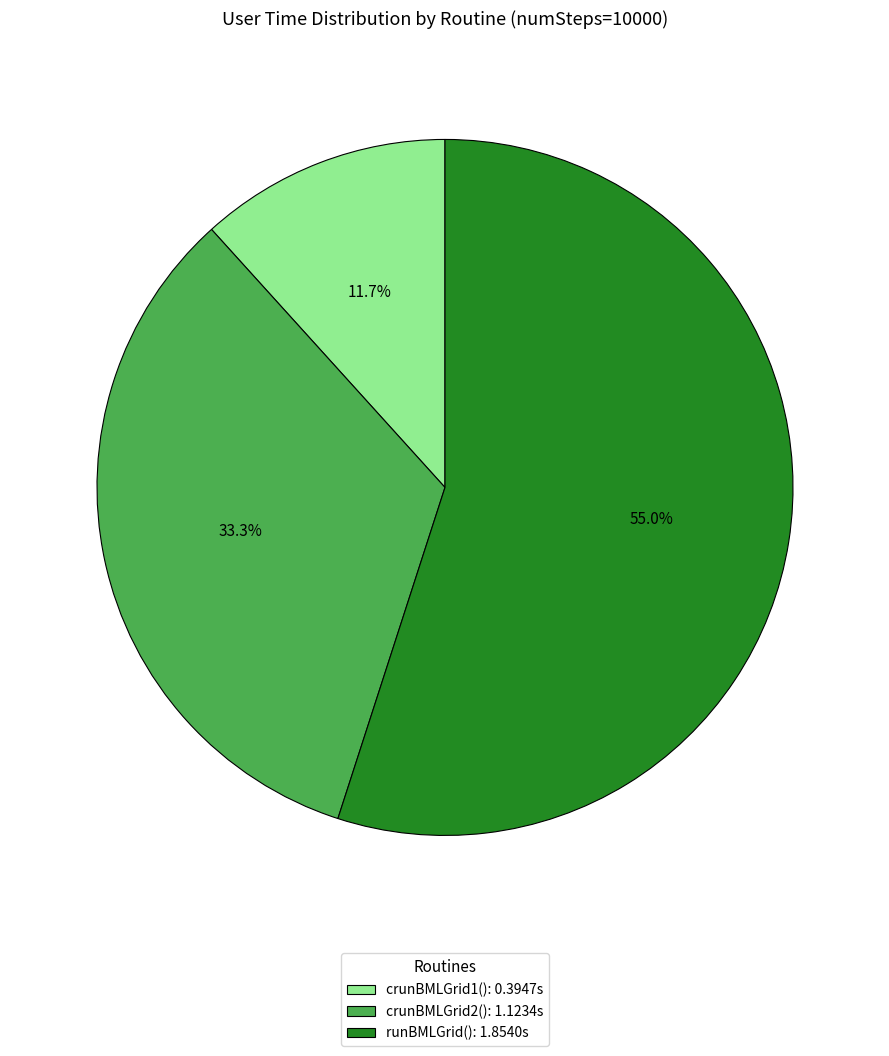

What is the ratio of the value at crunBMLGrid2() to the value at runBMLGrid()?

0.6